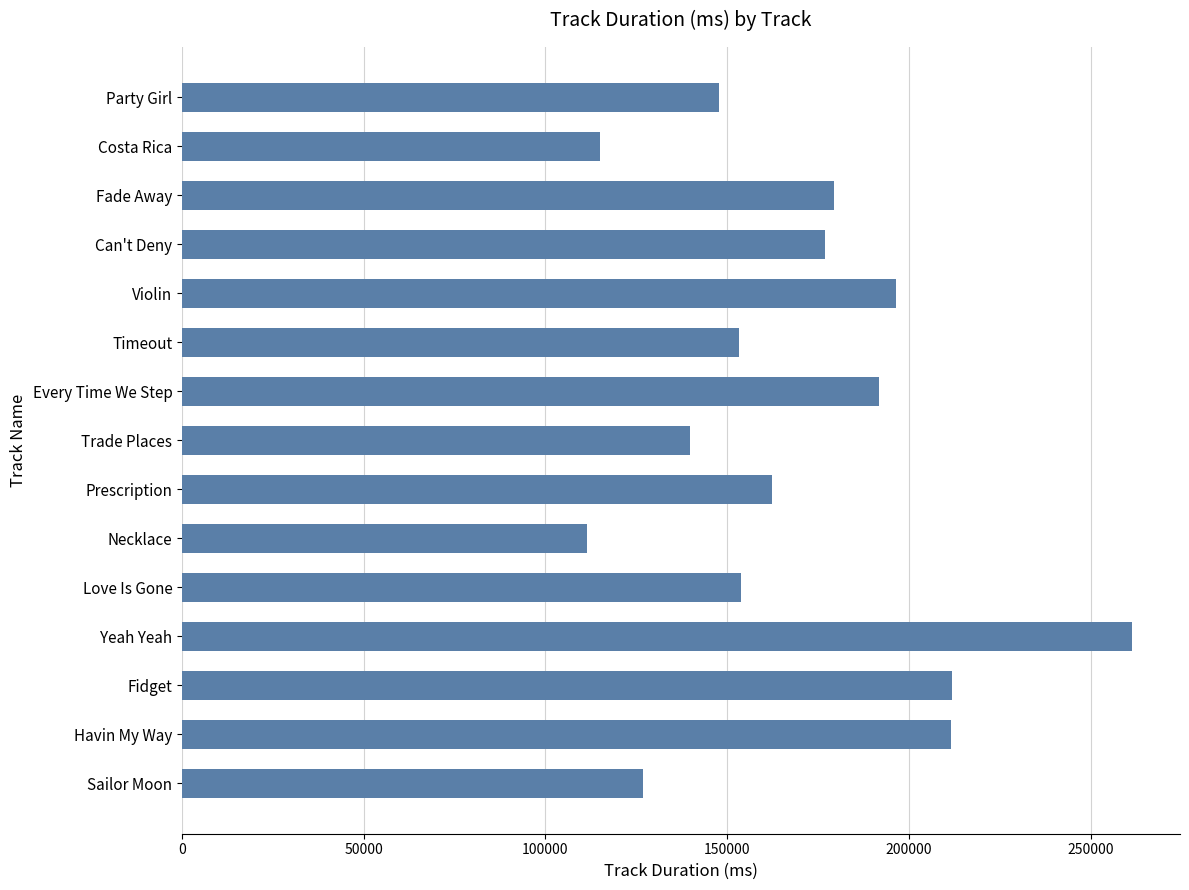

What is the label of the 3rd bar from the bottom?

Fidget